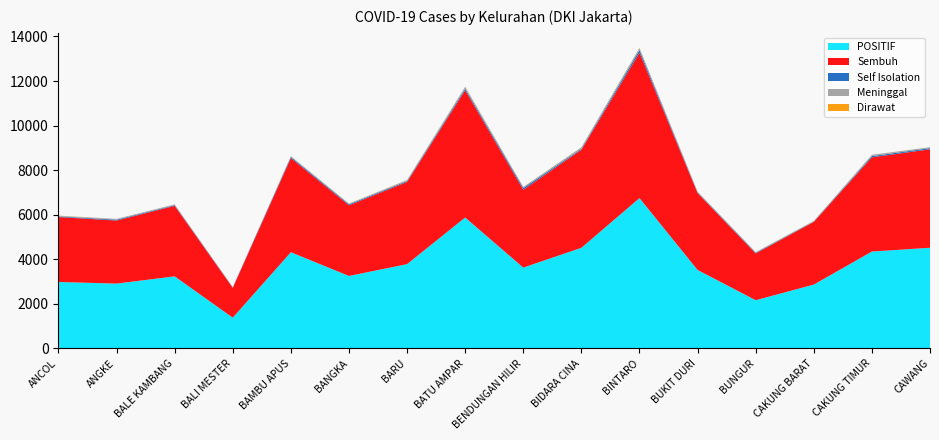

Reading left to right, extract all data points from this chart.

POSITIF: ANCOL=2979	ANGKE=2906	BALE KAMBANG=3231	BALI MESTER=1376	BAMBU APUS=4314	BANGKA=3249	BARU=3780	BATU AMPAR=5873	BENDUNGAN HILIR=3624	BIDARA CINA=4512	BINTARO=6744	BUKIT DURI=3518	BUNGUR=2160	CAKUNG BARAT=2861	CAKUNG TIMUR=4345	CAWANG=4515
Sembuh: ANCOL=2914	ANGKE=2832	BALE KAMBANG=3166	BALI MESTER=1339	BAMBU APUS=4227	BANGKA=3172	BARU=3690	BATU AMPAR=5713	BENDUNGAN HILIR=3494	BIDARA CINA=4404	BINTARO=6524	BUKIT DURI=3452	BUNGUR=2100	CAKUNG BARAT=2816	CAKUNG TIMUR=4231	CAWANG=4421
Self Isolation: ANCOL=28	ANGKE=38	BALE KAMBANG=28	BALI MESTER=16	BAMBU APUS=50	BANGKA=44	BARU=39	BATU AMPAR=69	BENDUNGAN HILIR=78	BIDARA CINA=38	BINTARO=119	BUKIT DURI=25	BUNGUR=30	CAKUNG BARAT=13	CAKUNG TIMUR=54	CAWANG=49
Meninggal: ANCOL=30	ANGKE=35	BALE KAMBANG=36	BALI MESTER=20	BAMBU APUS=36	BANGKA=29	BARU=44	BATU AMPAR=84	BENDUNGAN HILIR=47	BIDARA CINA=69	BINTARO=93	BUKIT DURI=40	BUNGUR=29	CAKUNG BARAT=29	CAKUNG TIMUR=58	CAWANG=43
Dirawat: ANCOL=7	ANGKE=1	BALE KAMBANG=1	BALI MESTER=1	BAMBU APUS=1	BANGKA=4	BARU=7	BATU AMPAR=7	BENDUNGAN HILIR=5	BIDARA CINA=1	BINTARO=8	BUKIT DURI=1	BUNGUR=1	CAKUNG BARAT=3	CAKUNG TIMUR=2	CAWANG=2